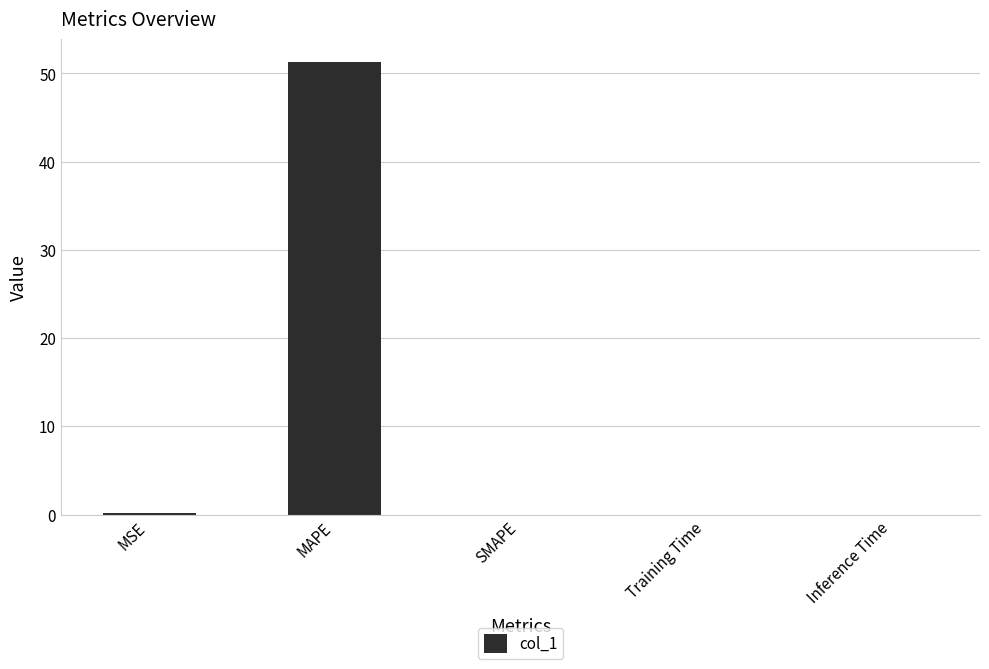

Which category has the highest value across all series?

MAPE